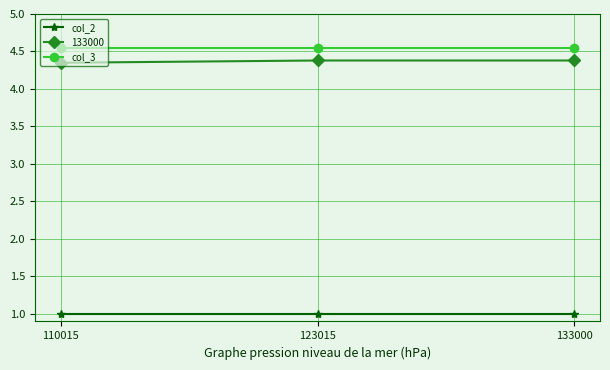

The 133000 series shows 4.4 at 133000. True or false?

True